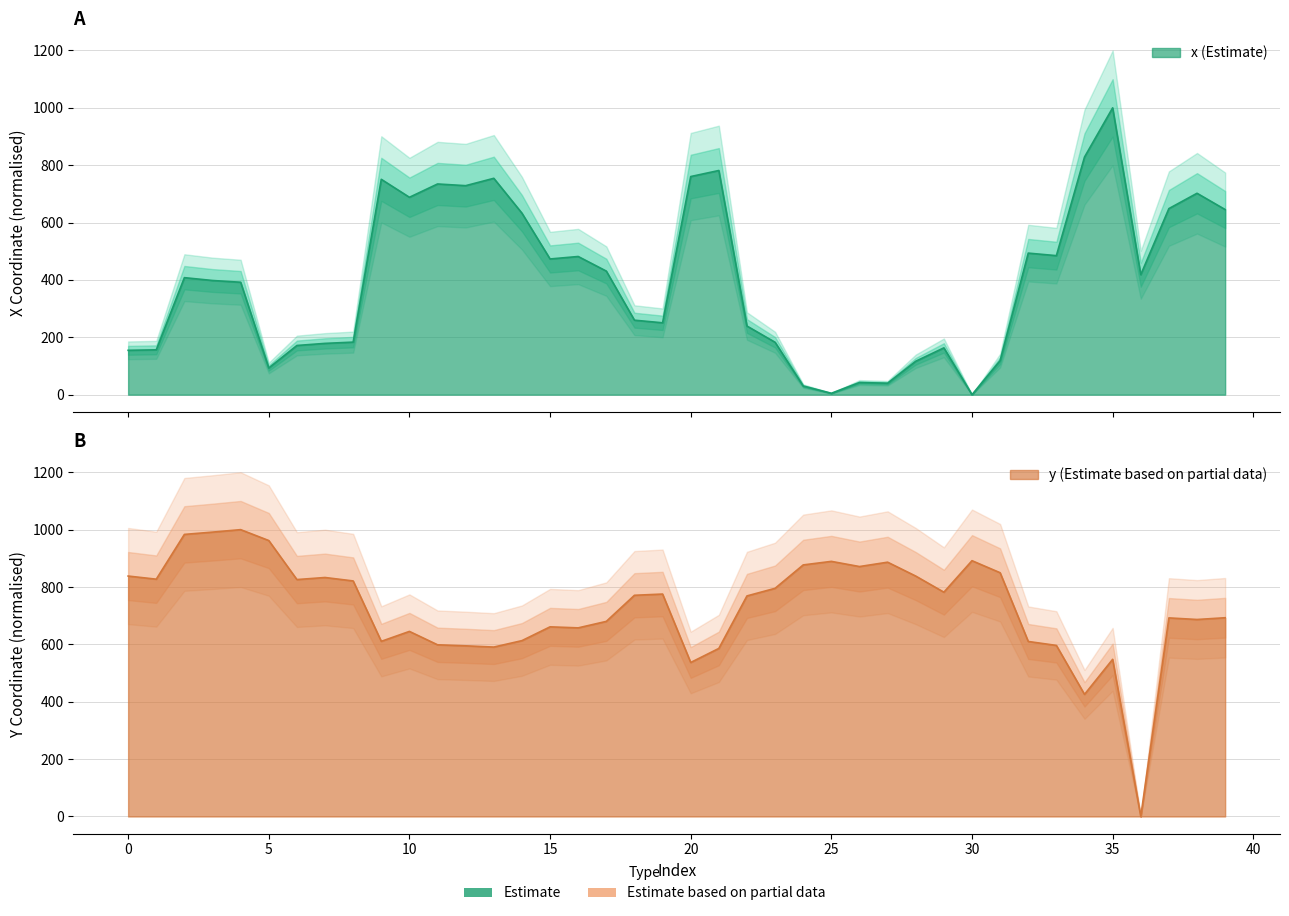

How many lines are shown in the chart?

2